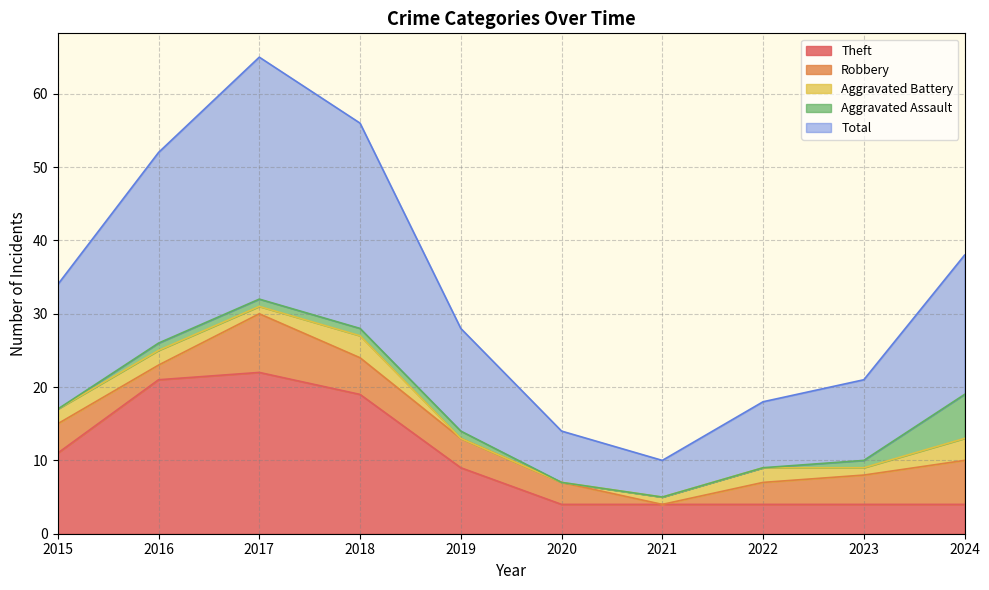

The Robbery series shows 5 at 2019. True or false?

False